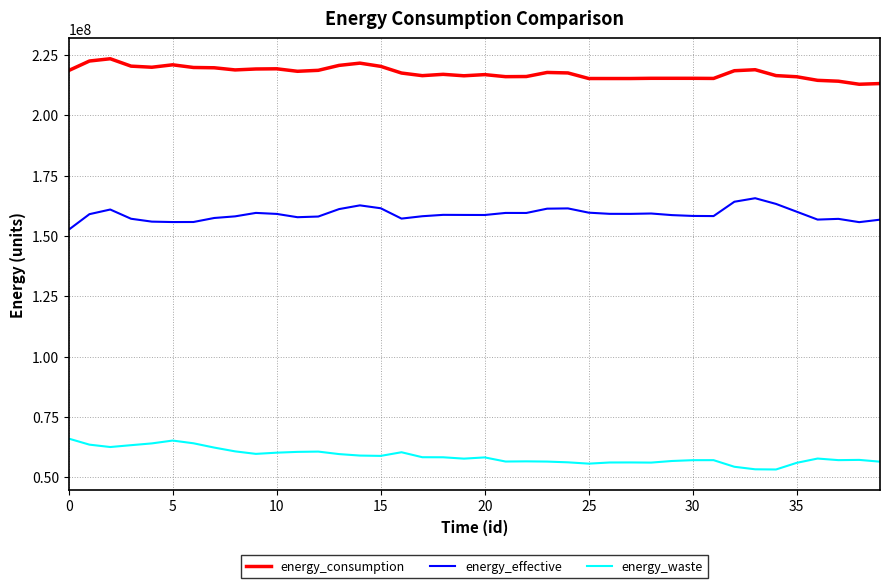

True or false: energy_effective and energy_waste intersect in this chart.

False